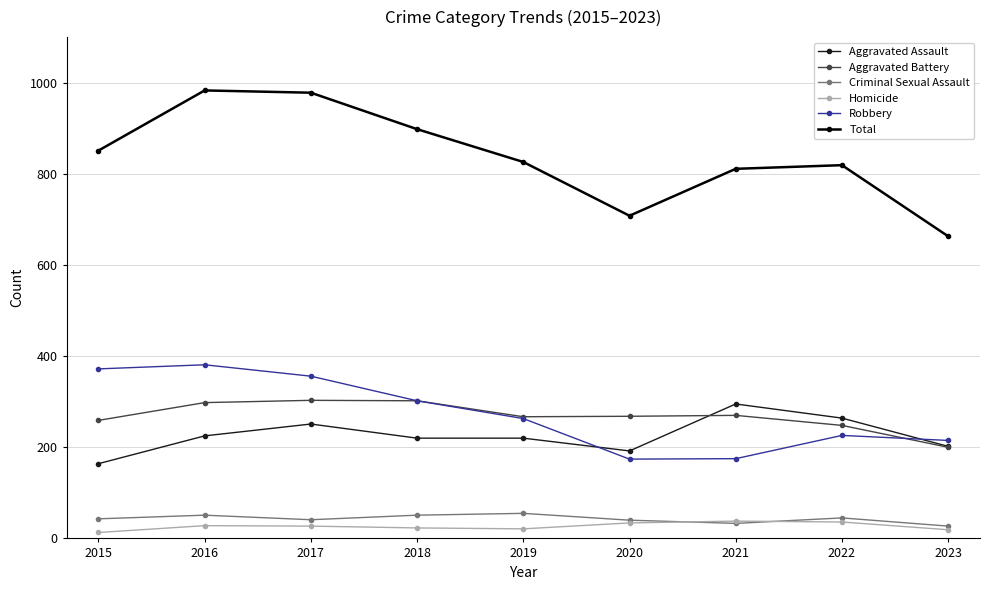

What is the spread (max minus min) of values at 2023?

644